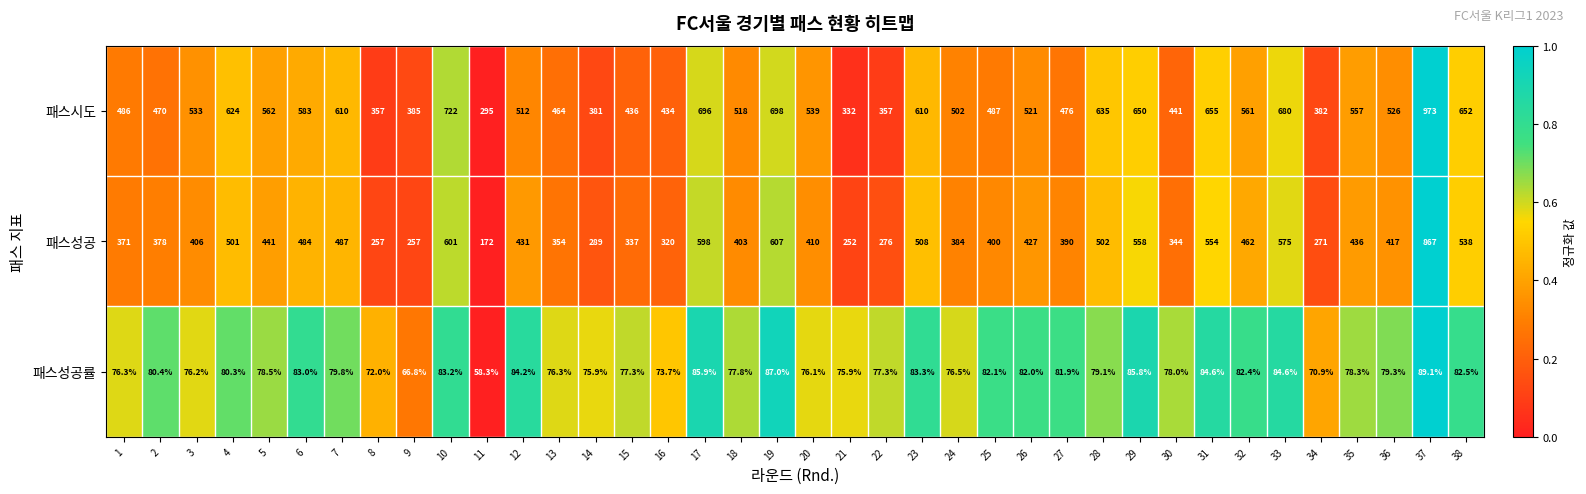

Which series has the largest range (max minus min)?

패스성공